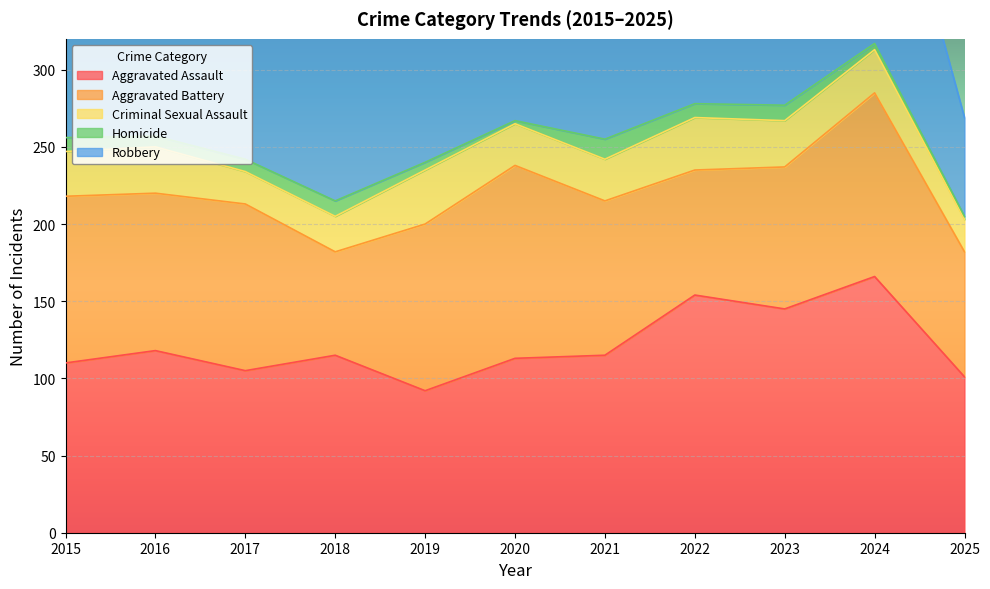

The value of Aggravated Assault at 2021 is 115. True or false?

True